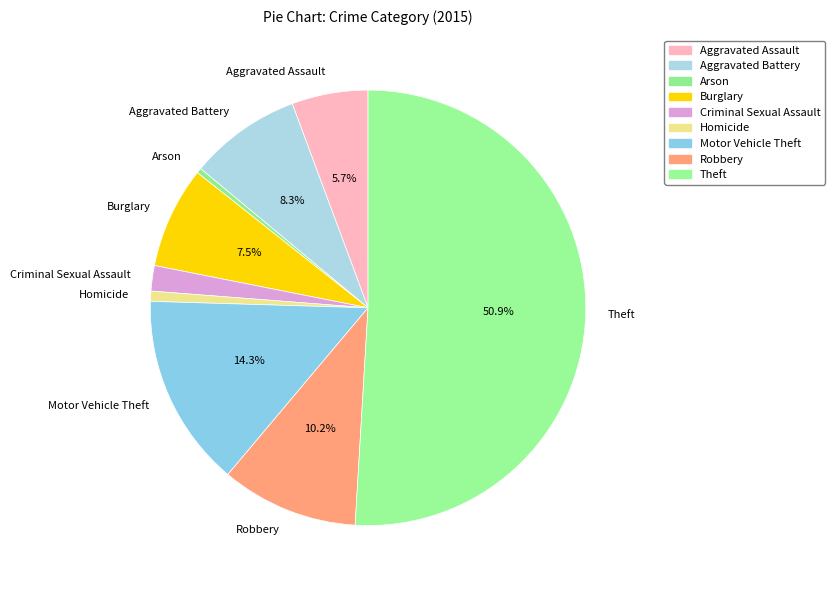

Do Aggravated Assault and Homicide together represent more than half of the pie?

No